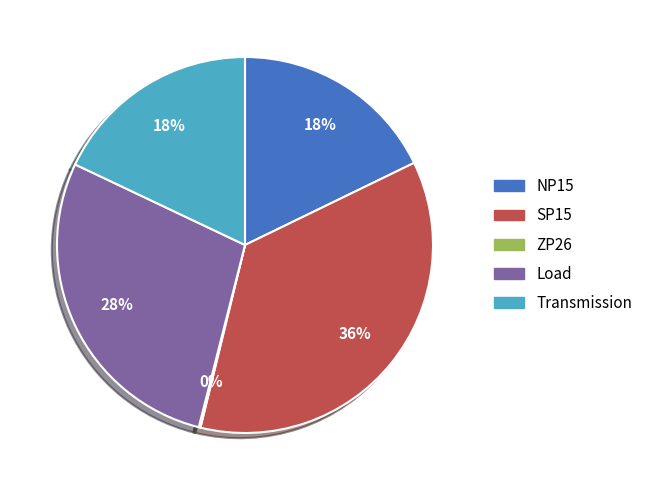

To the nearest percent, what is the difference between the largest and smallest slice percentages?

36%